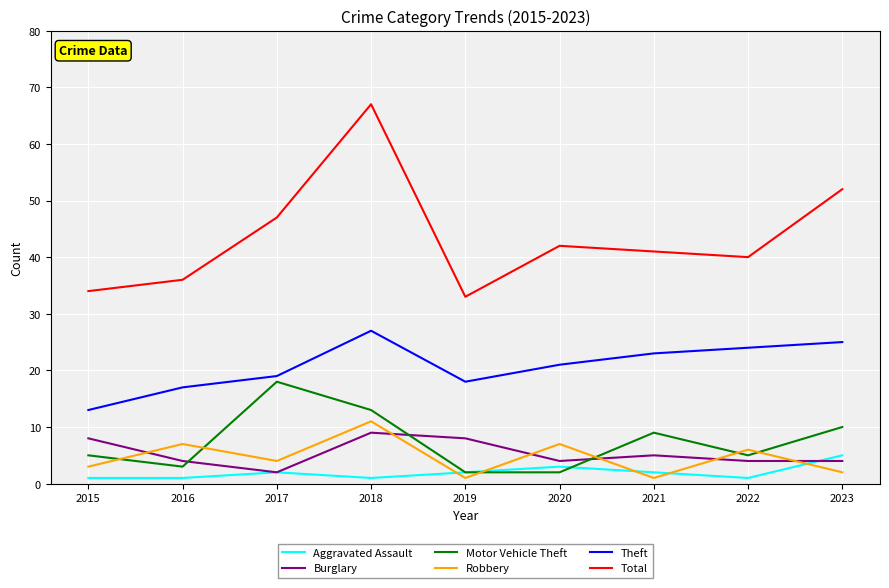

The Burglary series shows 4 at 2020. True or false?

True